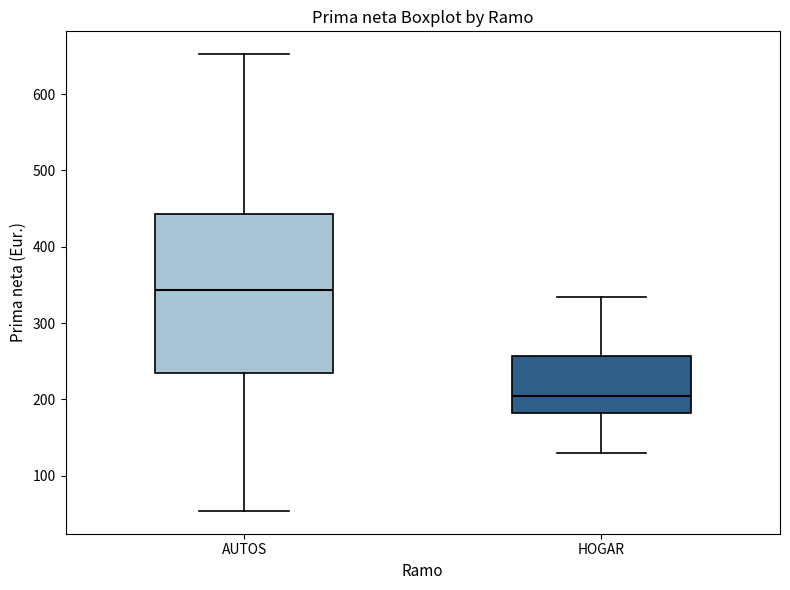

Reading left to right, transcribe this box plot: for each box, give where its median line is, the range the box spans, and where its two whiskers end, as read against the y-axis. The values are not printed on the chart, so give them approximately, as read against the axis.

AUTOS: median 340, box 230 to 440, whiskers 50 to 650
HOGAR: median 200, box 180 to 260, whiskers 130 to 330